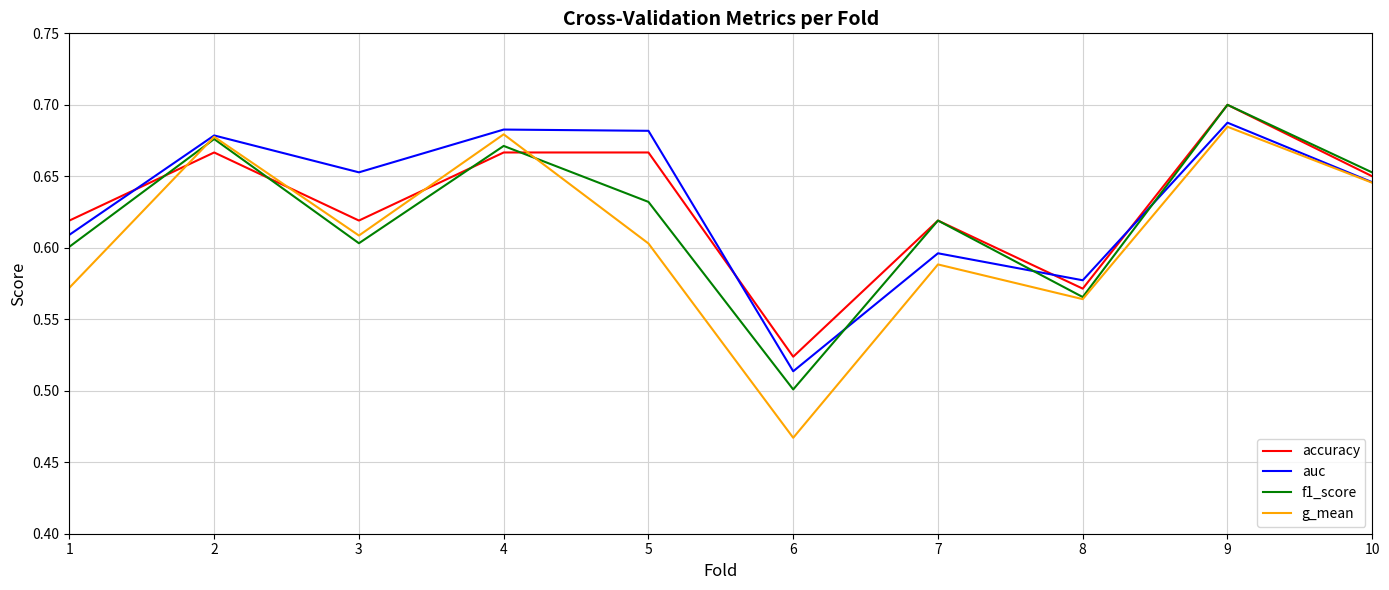

Where is accuracy nearest to the value 0?

6